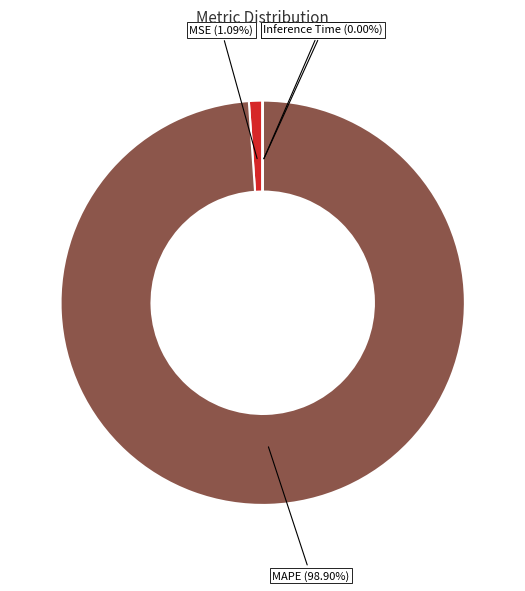

Which category has the biggest portion of the pie?

MAPE